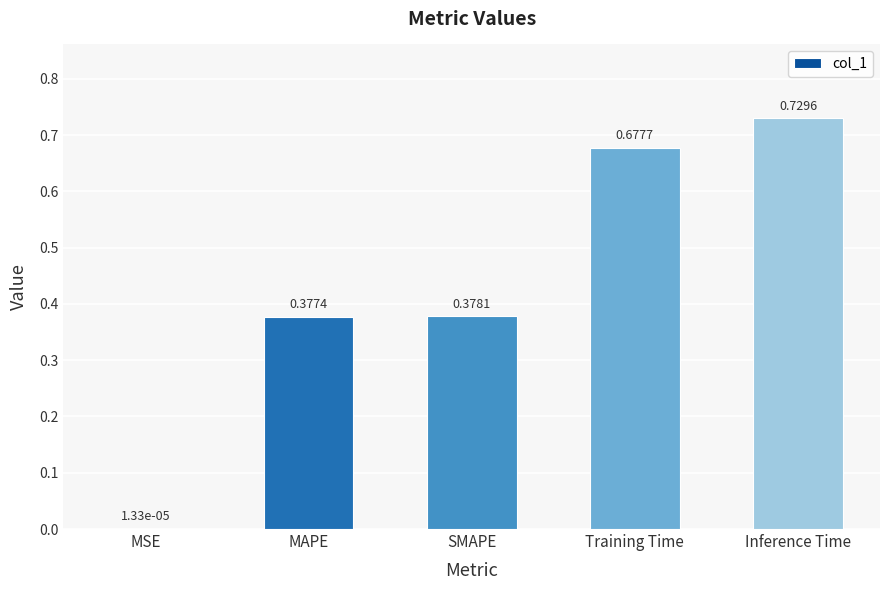

Is it true that the value at Training Time is 0.9?

False